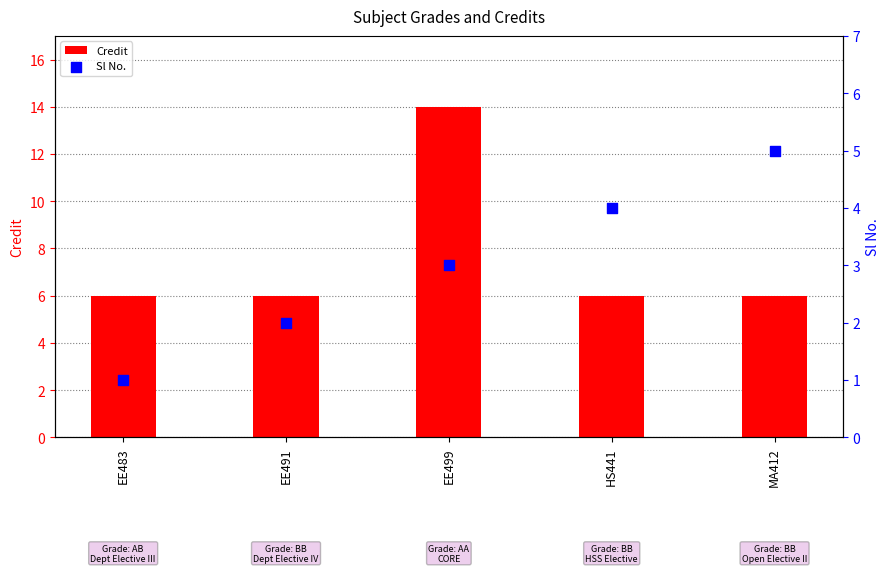

Which series has the largest Y range (max minus min)?

Credit